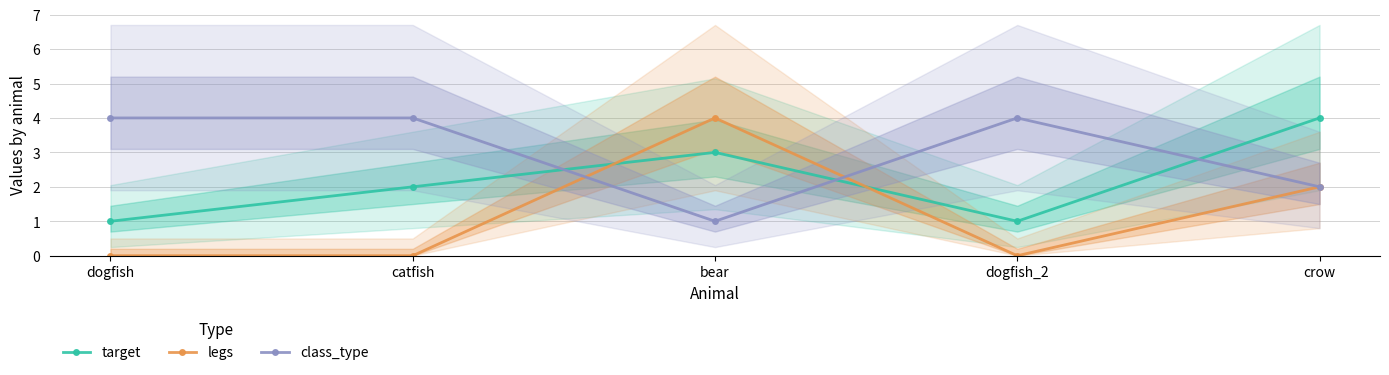

What is the spread (max minus min) of values at catfish?

4